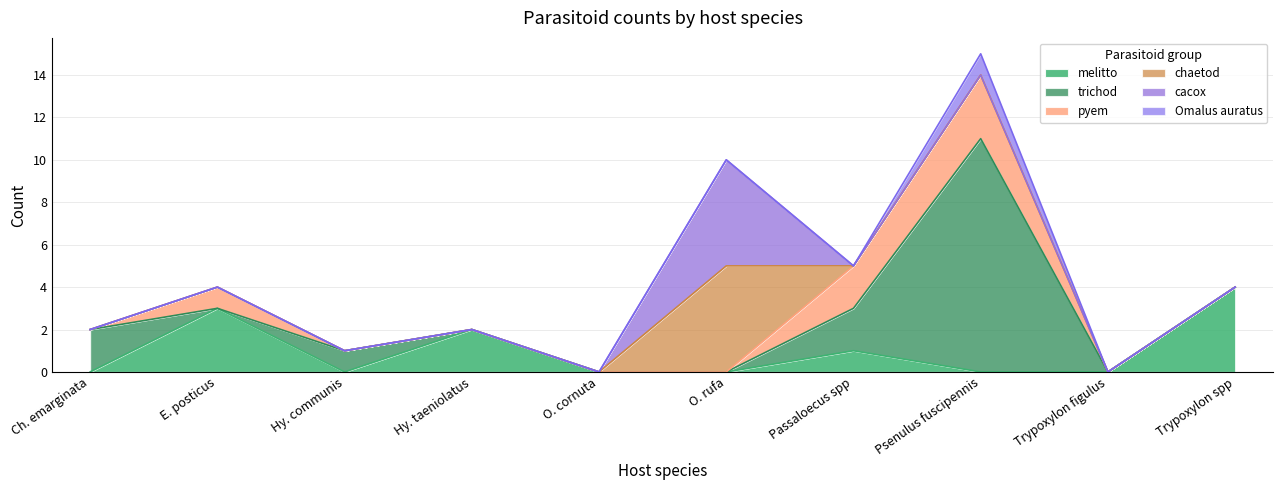

Rank the series at O. rufa from highest to lowest value.

chaetod, cacox, melitto, trichod, pyem, Omalus auratus